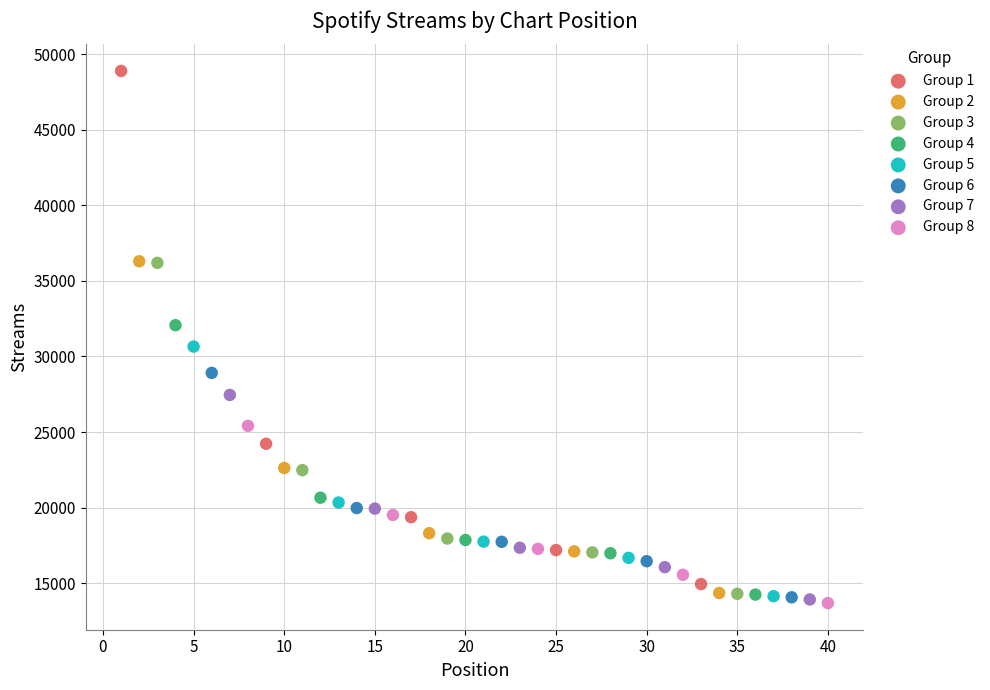

Which series has the largest Y range (max minus min)?

Group 1